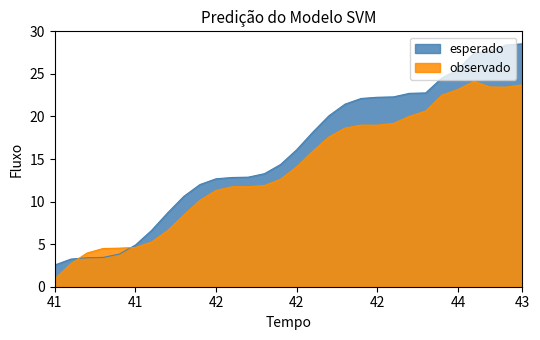

True or false: observado has a value of 12.9 at 12.

True